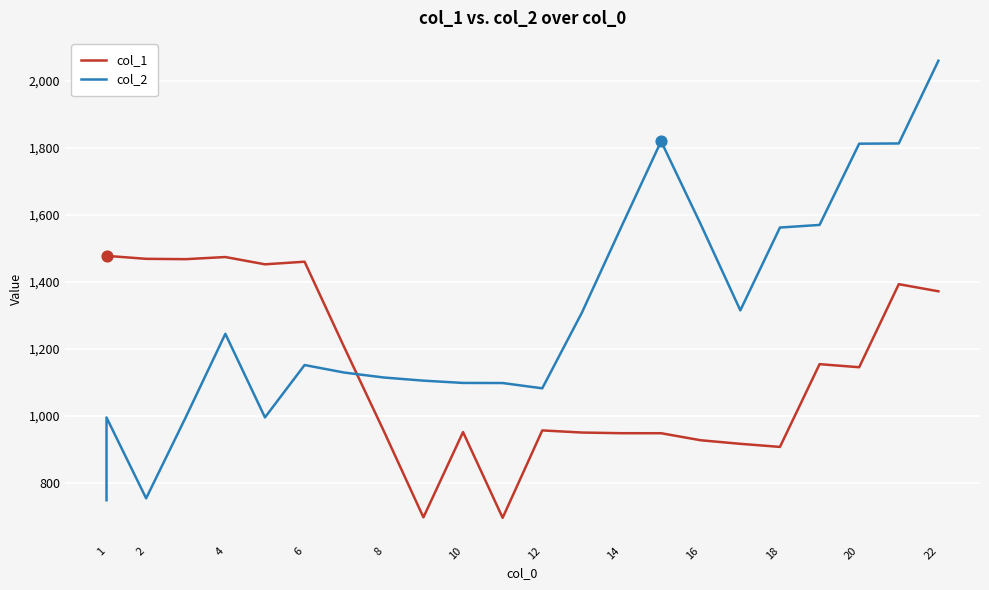

What is the total value across all series at 21?

3205.2